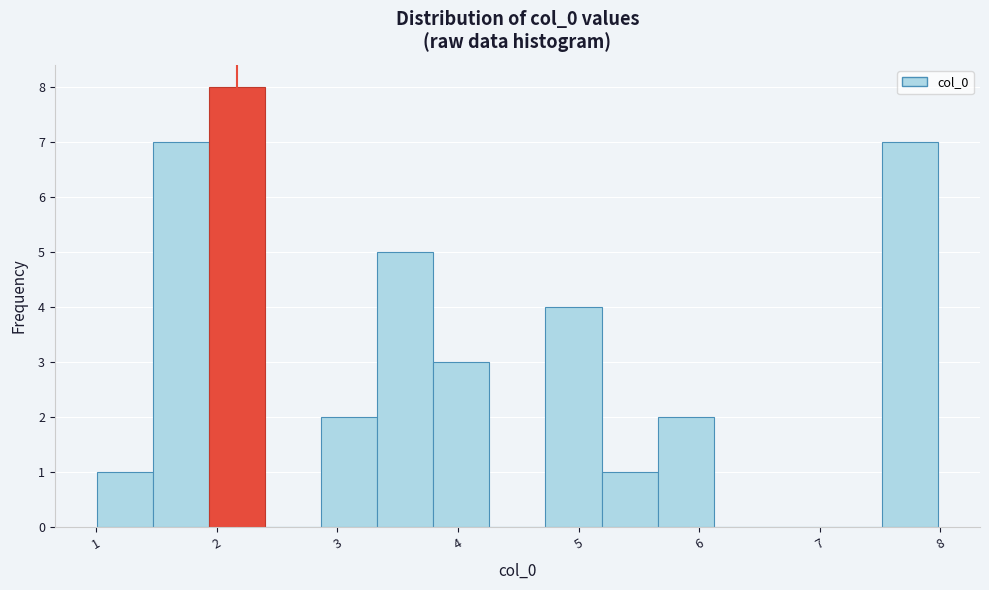

Which range on the x-axis has the tallest bar?

1.9 to 2.4